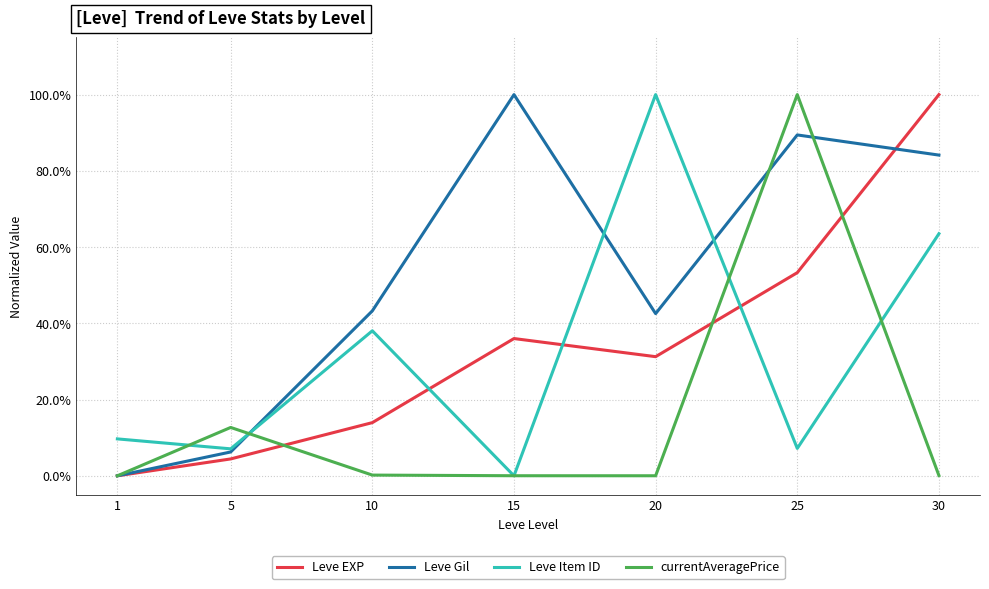

Does the chart display data point markers on the line(s)?

No